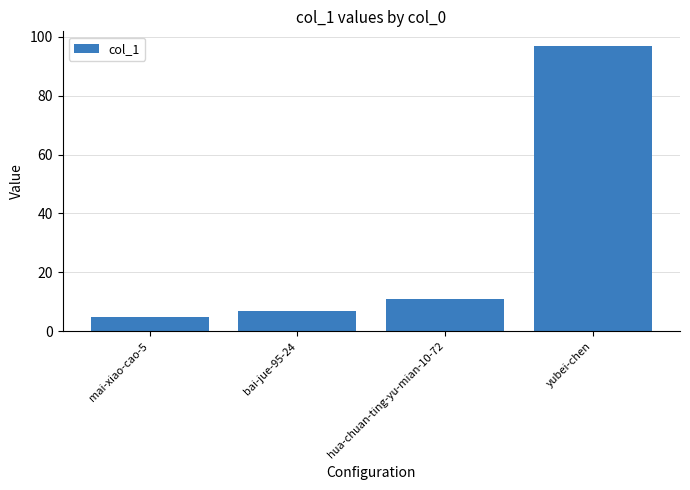

Reading right to left, extract all data points from this chart.

yubei-chen=97	hua-chuan-ting-yu-mian-10-72=11	bai-jue-95-24=7	mai-xiao-cao-5=5